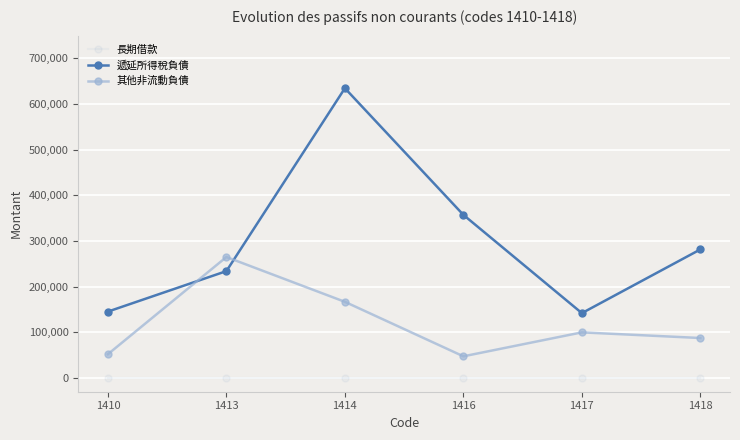

Does the chart have visible grid lines?

Yes